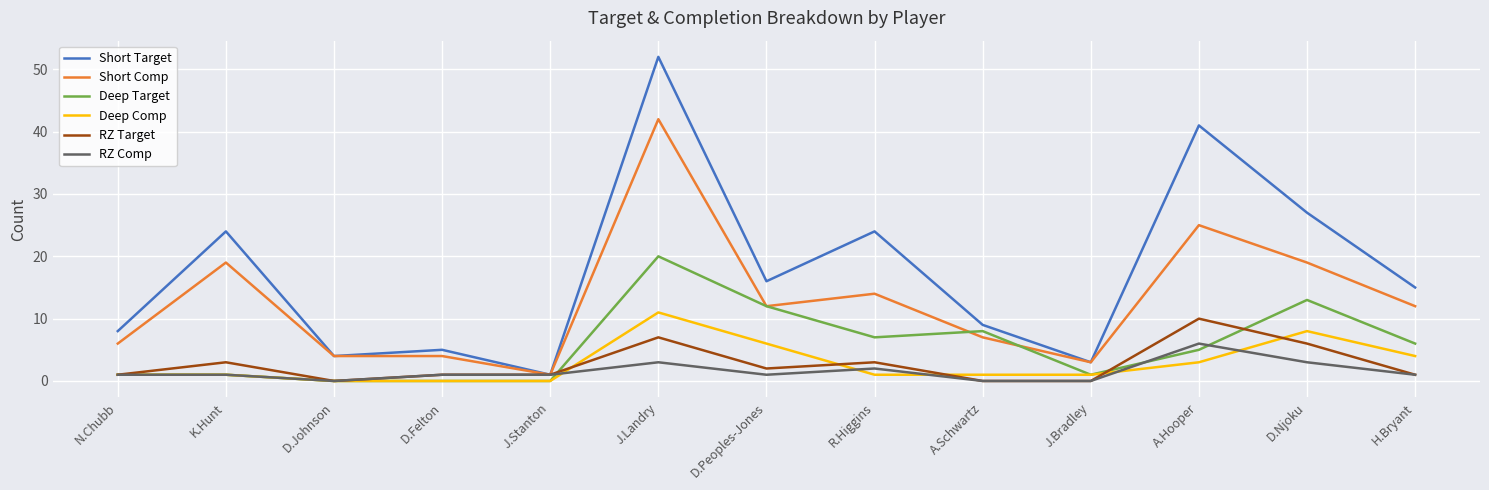

True or false: Deep Target has a value of 6 at H.Bryant.

True